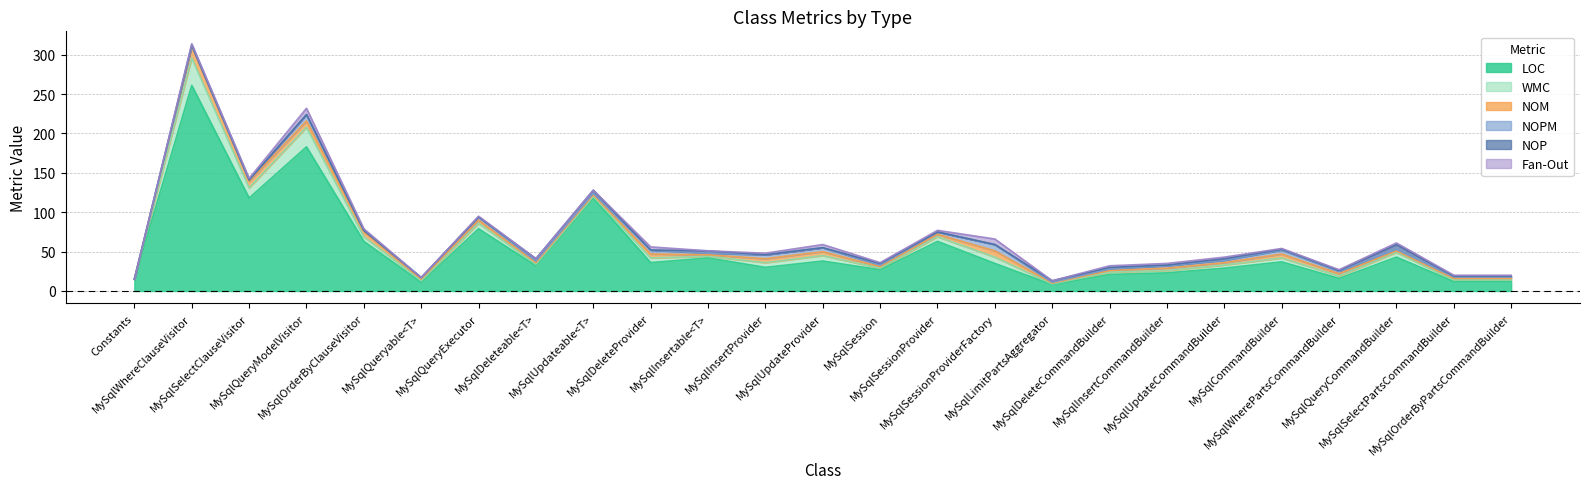

How many values in NOPM are above zero?

24